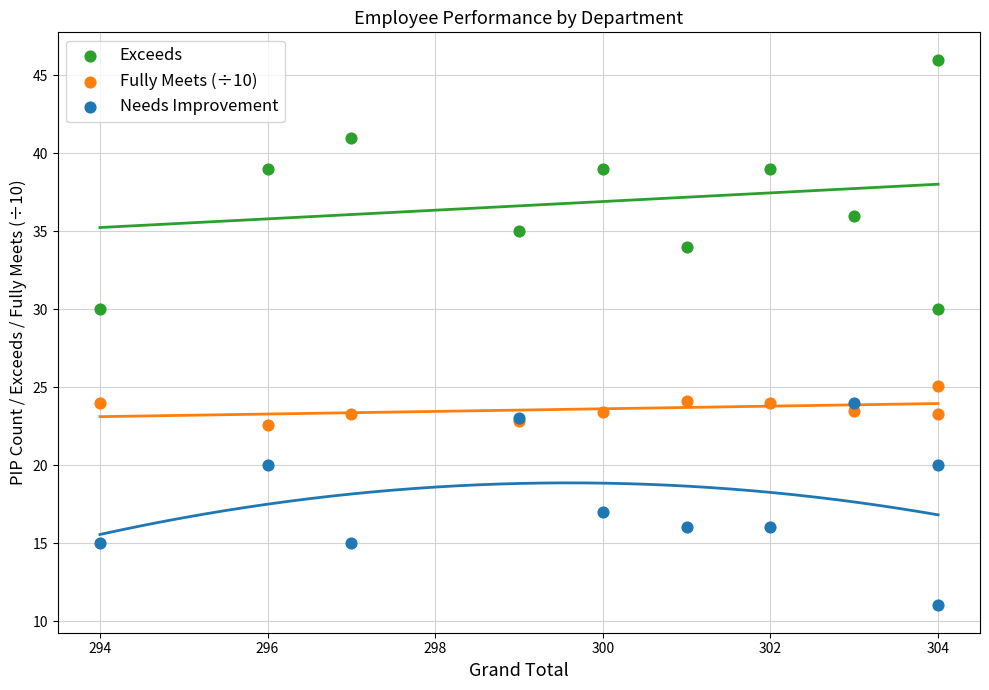

Which series has the widest spread of Y values?

Exceeds